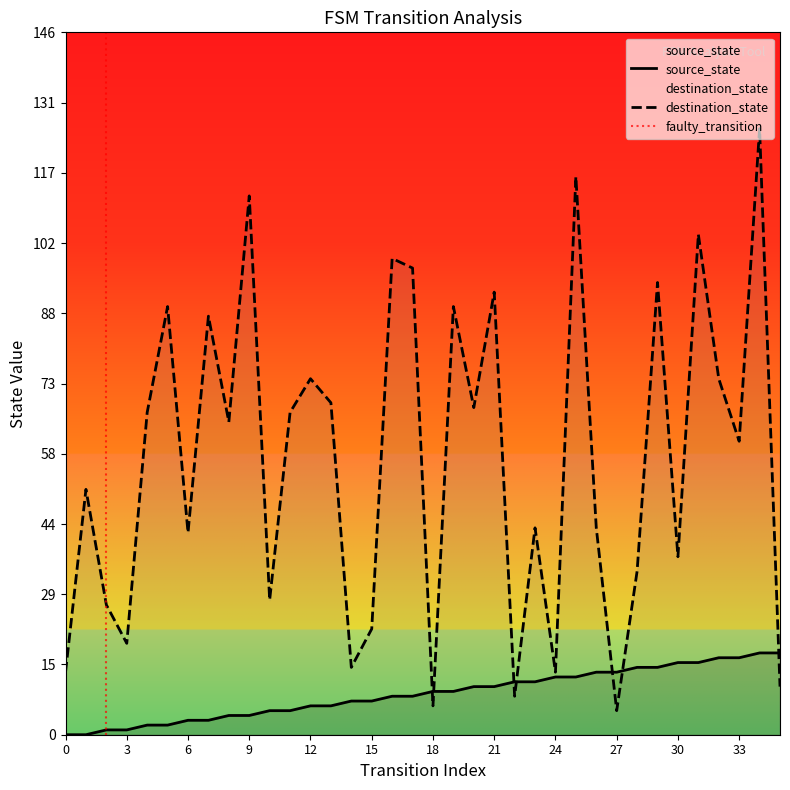

Reading left to right, what are all the values shown in this chart?

source_state: 0	0	1	1	2	2	3	3	4	4	5	5	6	6	7	7	8	8	9	9	10	10	11	11	12	12	13	13	14	14	15	15	16	16	17	17
destination_state: 13	51	27	19	67	89	42	87	65	112	28	67	74	69	14	22	99	97	6	89	68	92	8	43	13	116	43	5	34	94	37	104	74	61	126	10